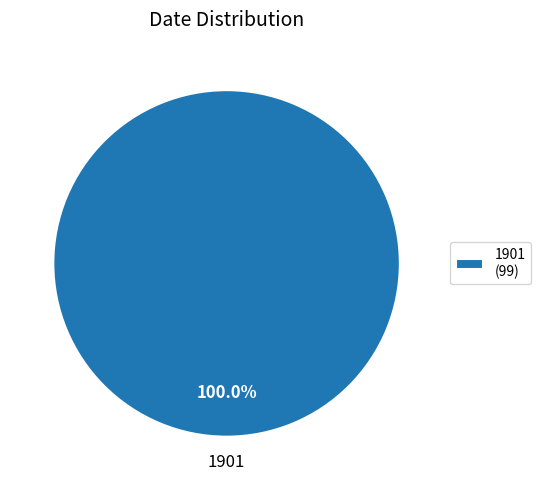

Is there any slice that represents more than half of the pie?

Yes